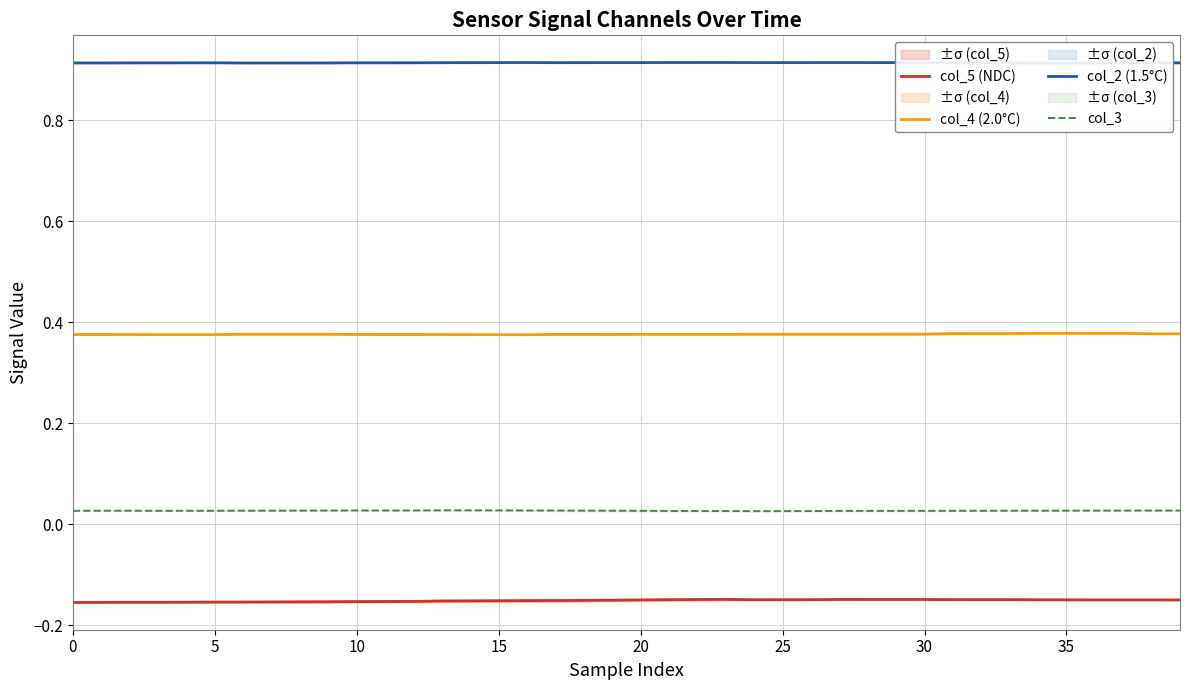

Does the chart display data point markers on the line(s)?

No